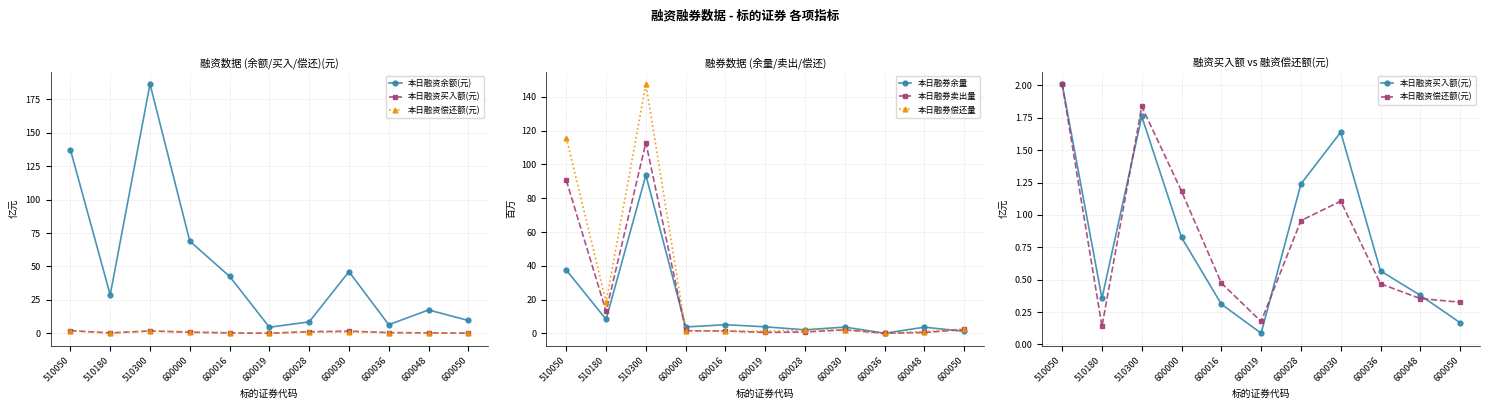

Which series ends up on top after the final intersection of 本日融资买入额(元) and 本日融资偿还额(元)?

本日融资偿还额(元)